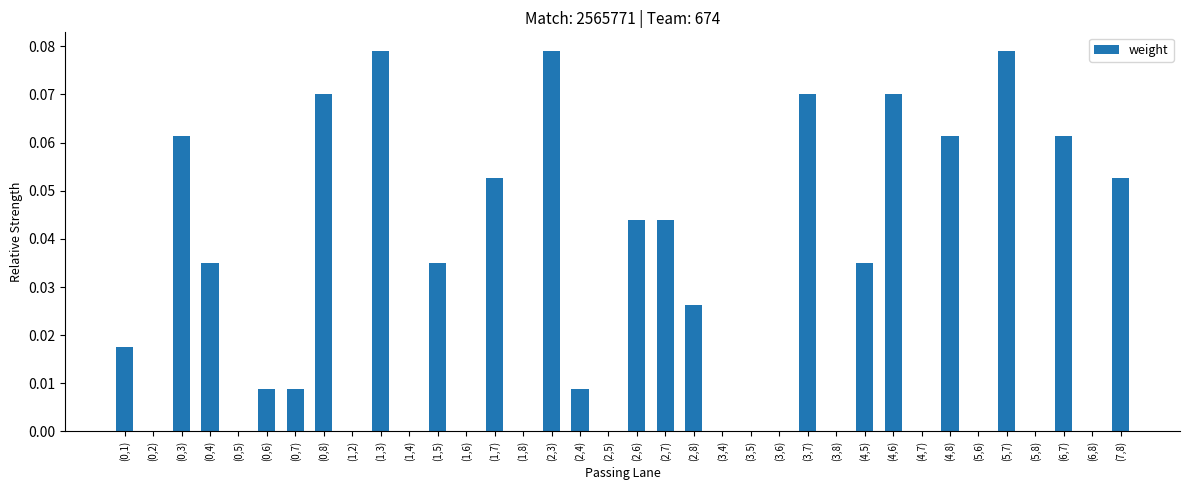

What is the change in value from (2,5) to (4,6)?

+0.1